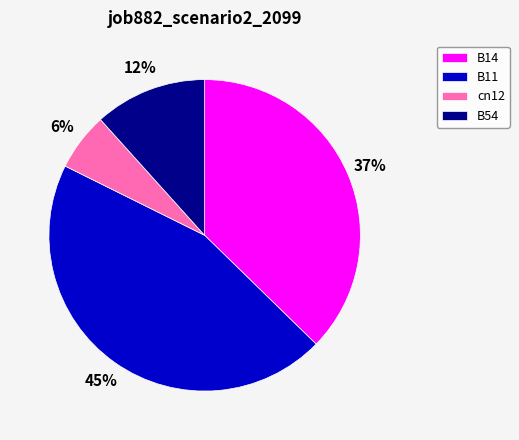

Rank the categories by value from lowest to highest.

cn12, B54, B14, B11